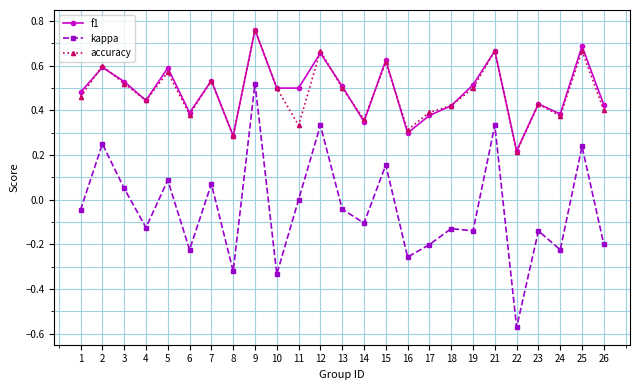

Which series has the largest range (max minus min)?

kappa